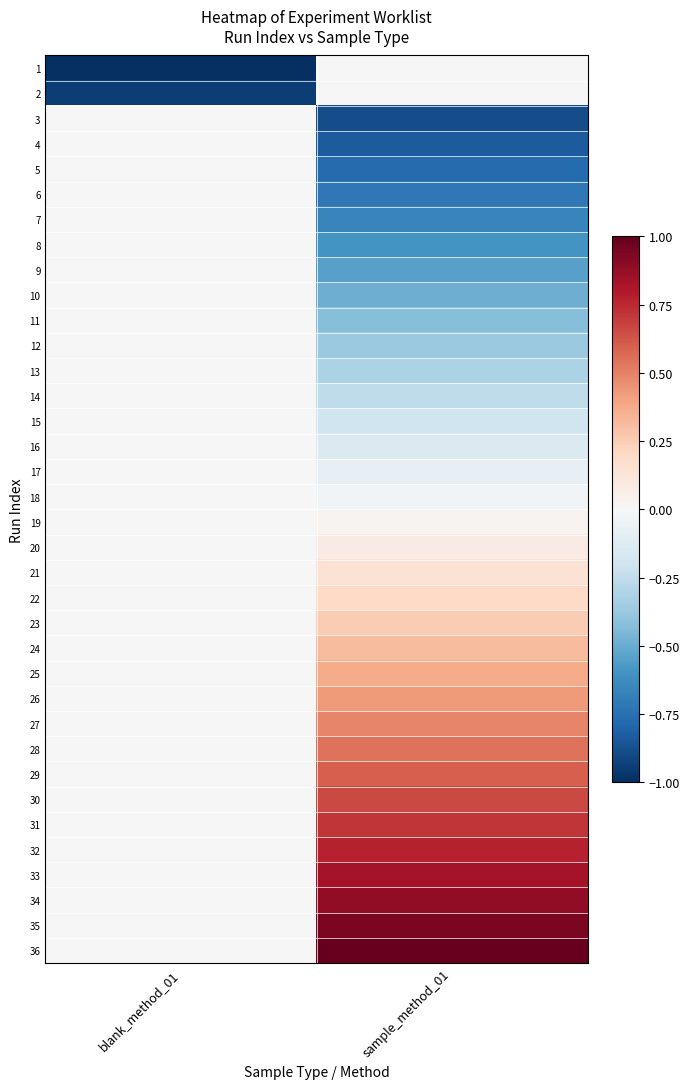

Count the number of categories in the chart.

2